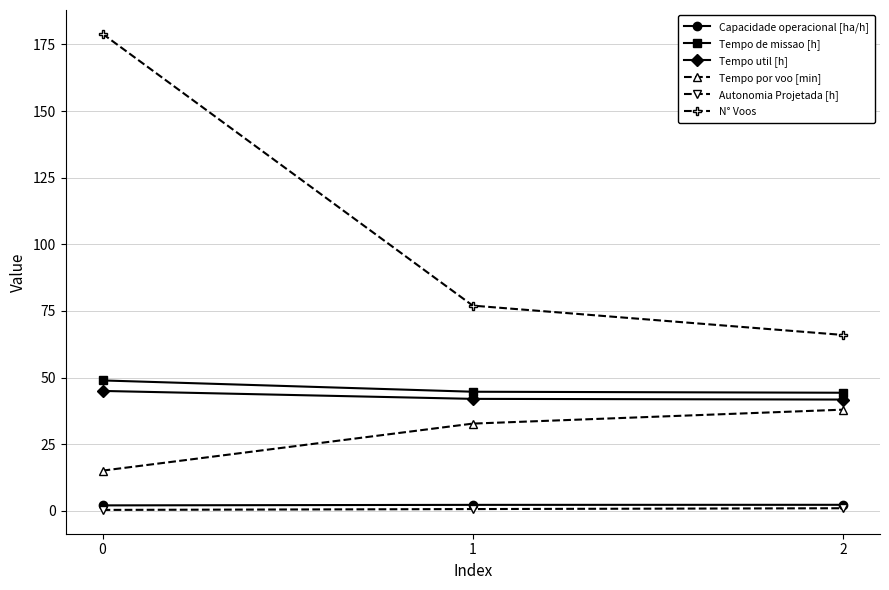

List the labels in order of Tempo por voo [min] value, smallest first.

0, 1, 2